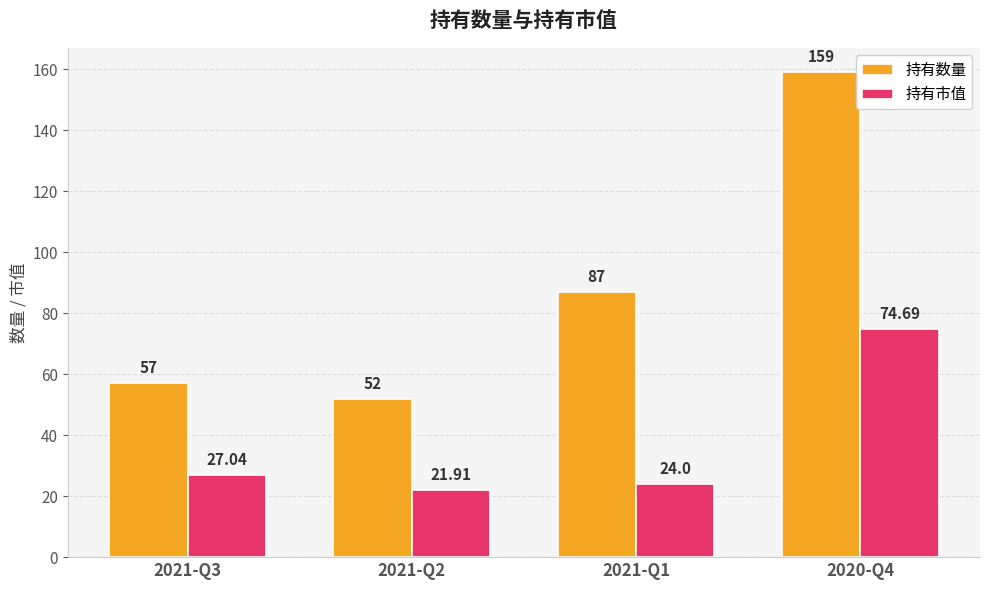

At which category is the sum across all series the highest?

2020-Q4